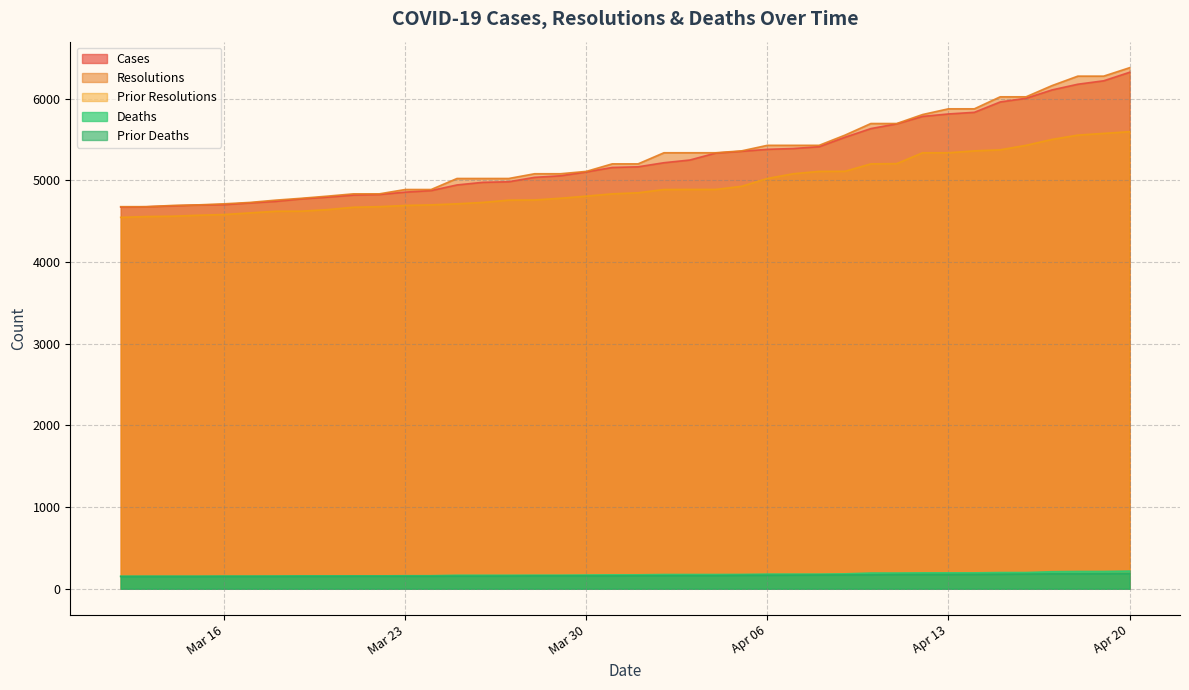

Reading right to left, extract all data points from this chart.

cases: 6323	6219	6177	6107	6005	5960	5833	5813	5783	5692	5634	5528	5412	5390	5380	5356	5334	5249	5216	5166	5158	5103	5056	5037	4983	4976	4944	4875	4856	4827	4820	4795	4774	4743	4724	4703	4699	4688	4677	4673
resolutions: 6379	6276	6276	6160	6023	6023	5876	5876	5806	5696	5696	5554	5429	5429	5429	5361	5338	5338	5338	5202	5202	5110	5081	5081	5023	5023	5023	4888	4888	4835	4835	4807	4781	4758	4730	4713	4700	4693	4678	4678
prior_resolutions: 5596	5575	5554	5501	5429	5374	5361	5338	5338	5205	5202	5111	5110	5081	5023	4927	4889	4889	4888	4848	4835	4807	4781	4760	4758	4730	4713	4700	4693	4678	4671	4642	4623	4622	4602	4582	4573	4561	4557	4547
deaths: 217	212	212	209	199	199	195	195	195	193	193	183	180	180	180	176	175	175	175	171	171	169	167	167	166	166	166	160	160	158	158	158	158	156	155	155	154	154	154	154
prior_deaths: 186	184	183	183	180	178	176	175	175	174	171	170	169	167	166	165	161	161	160	160	158	158	158	158	156	155	155	154	154	154	154	153	153	152	152	152	151	151	151	150